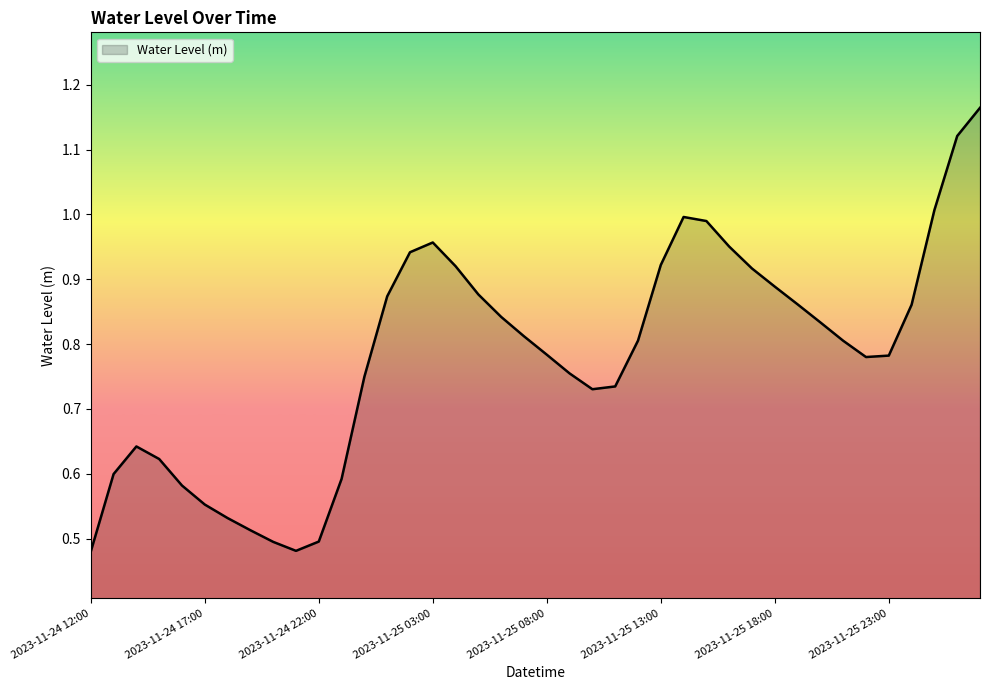

What is the label of the 30th point from the left?

2023-11-25 17:00